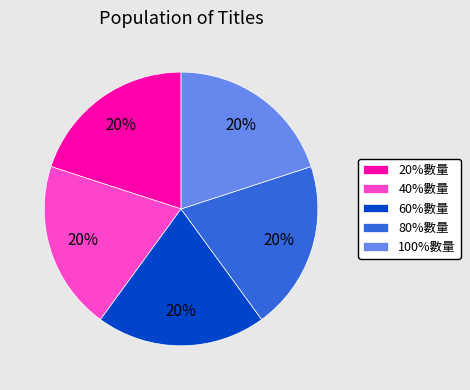

The 100%數量 slice represents 20% of the pie. True or false?

True